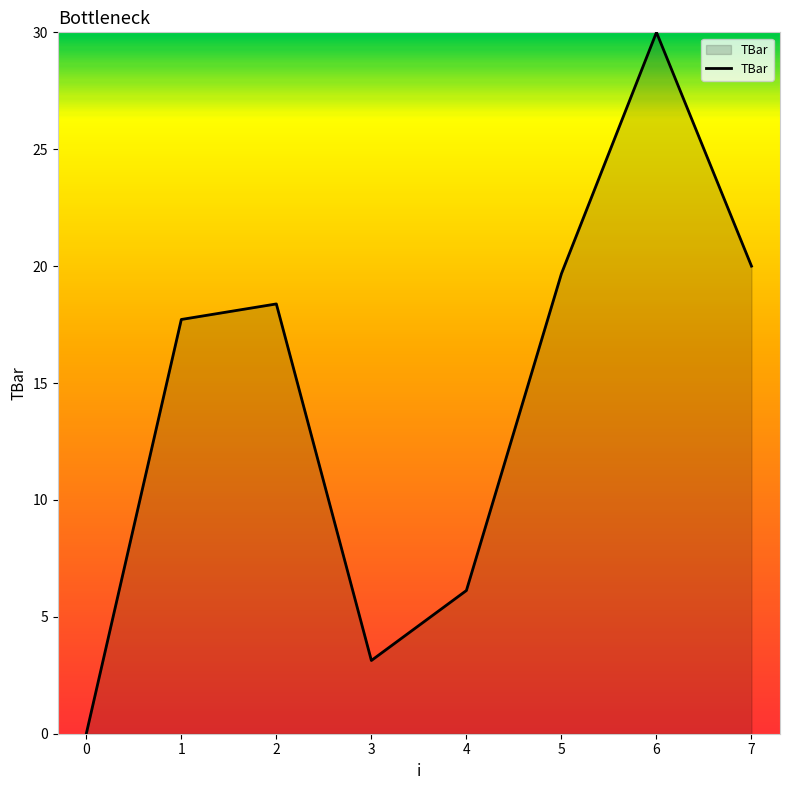

Is it true that the value at 1 is 9.9?

False